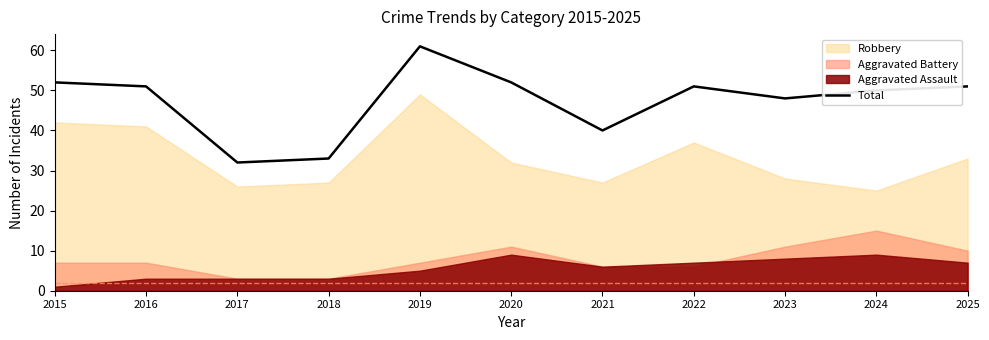

What is the sum of all values?

521